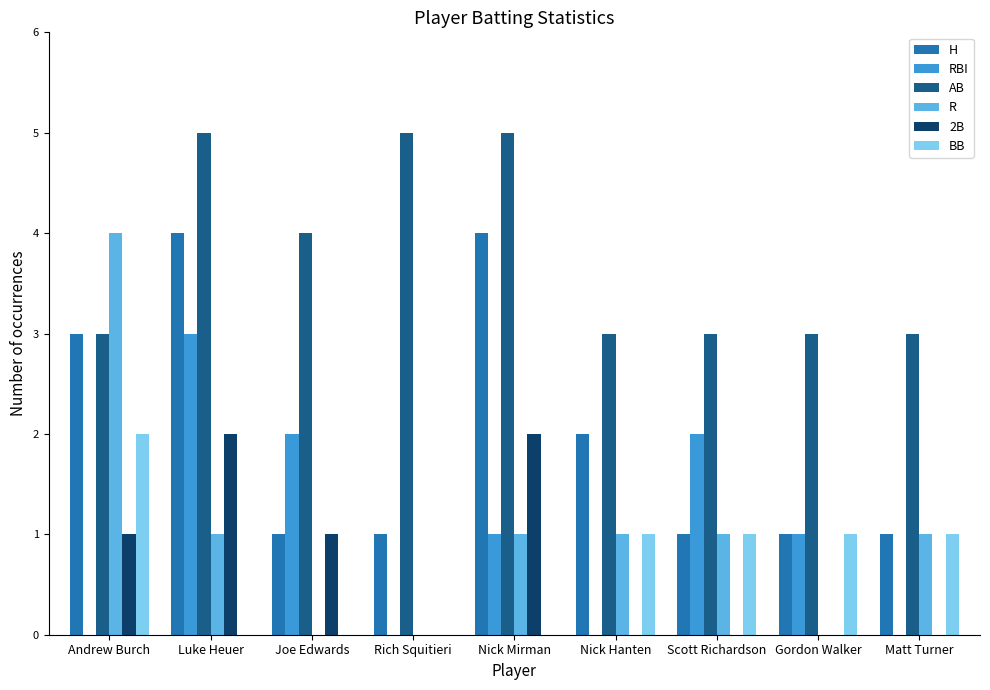

True or false: 2B has a value of 1 at Joe Edwards.

True